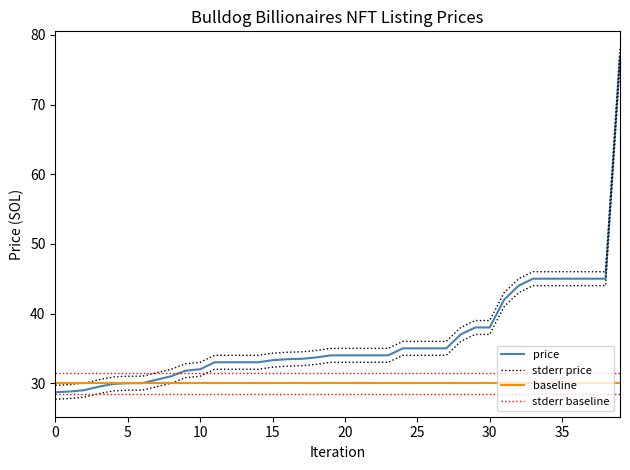

What is the label of the 15th point from the left?

14